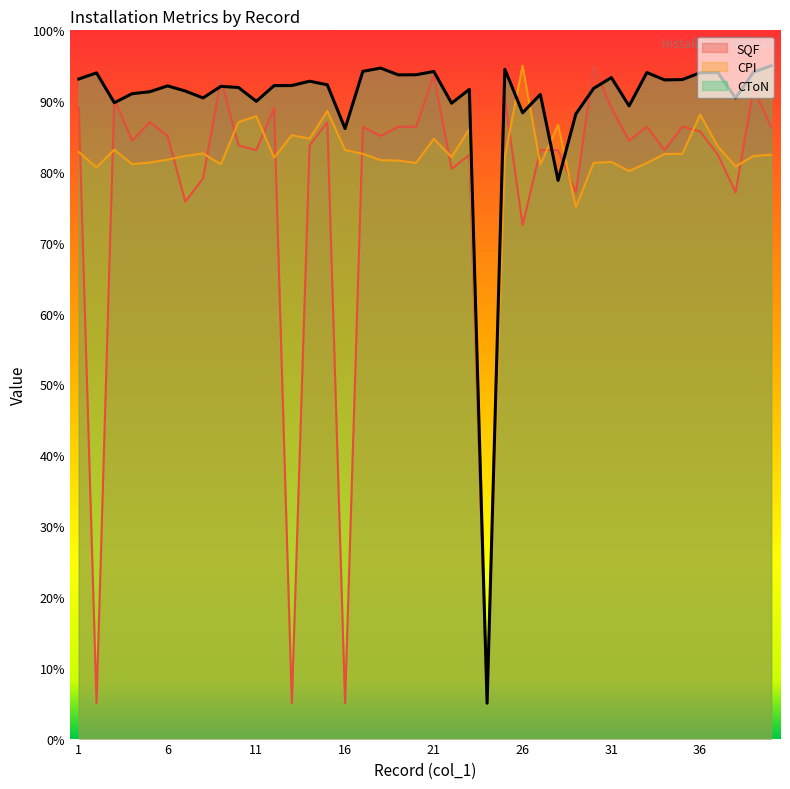

Which series changed the most between 8 and 17?

SQF